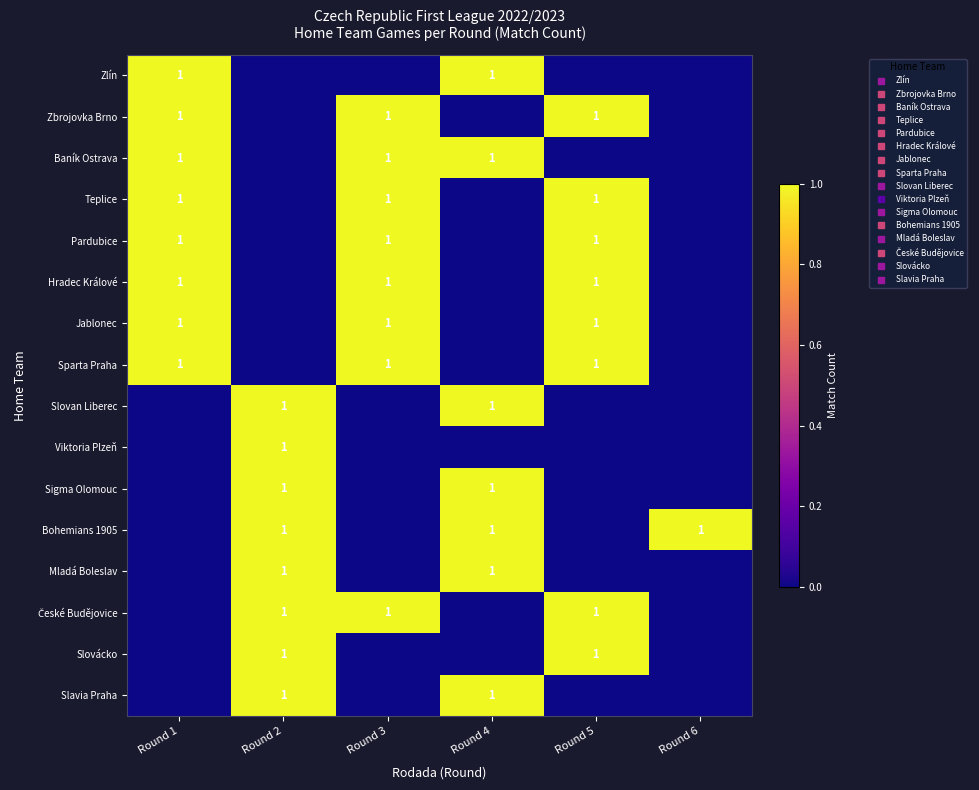

Which series has the largest range (max minus min)?

Zlín